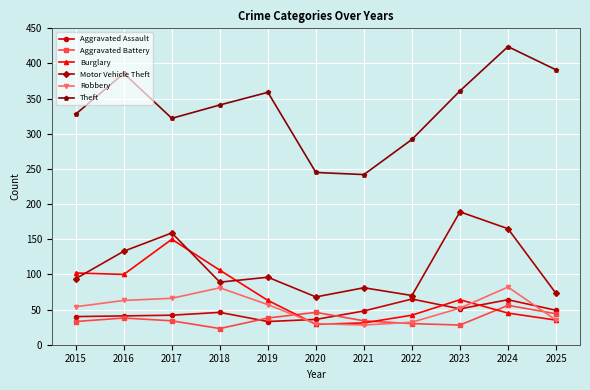

How many lines are shown in the chart?

6